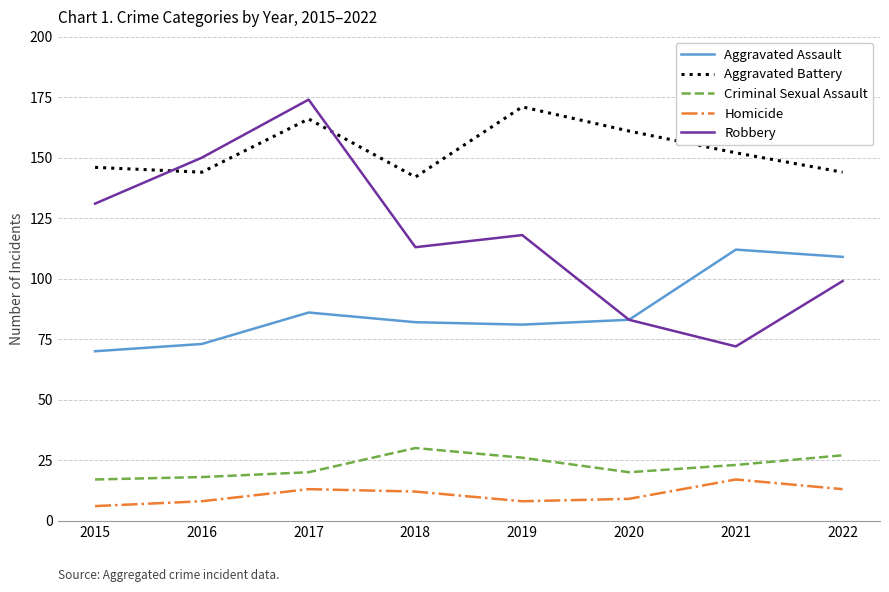

List the series in order of their peak value, lowest first.

Homicide, Criminal Sexual Assault, Aggravated Assault, Aggravated Battery, Robbery